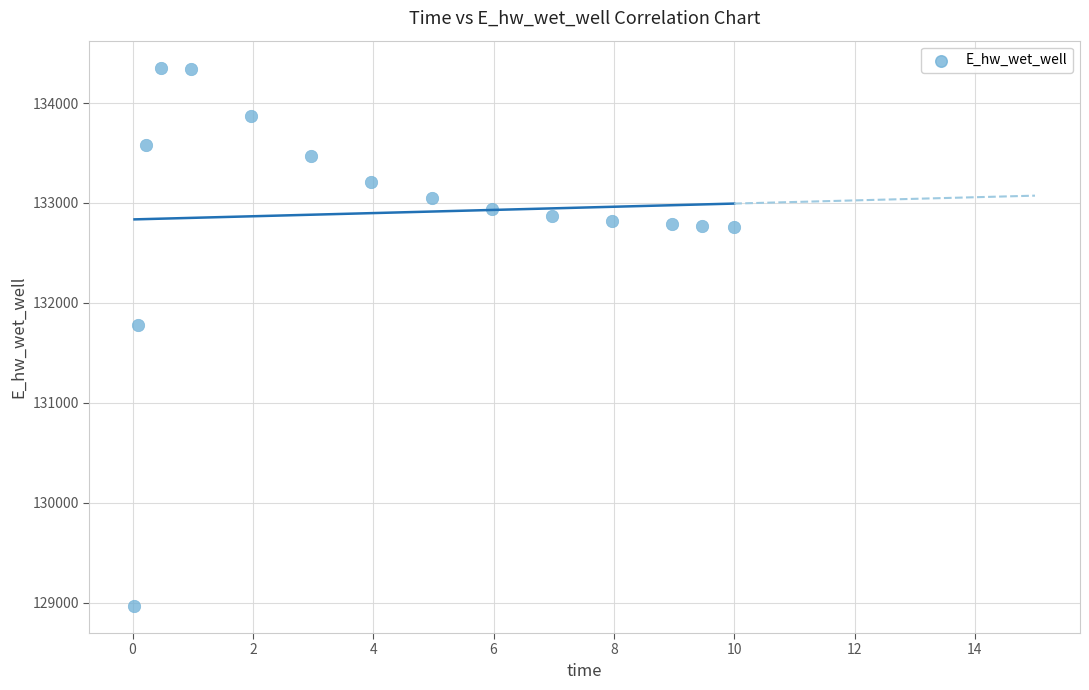

What Y value in the scatter plot is closest to 131661?

131777.8